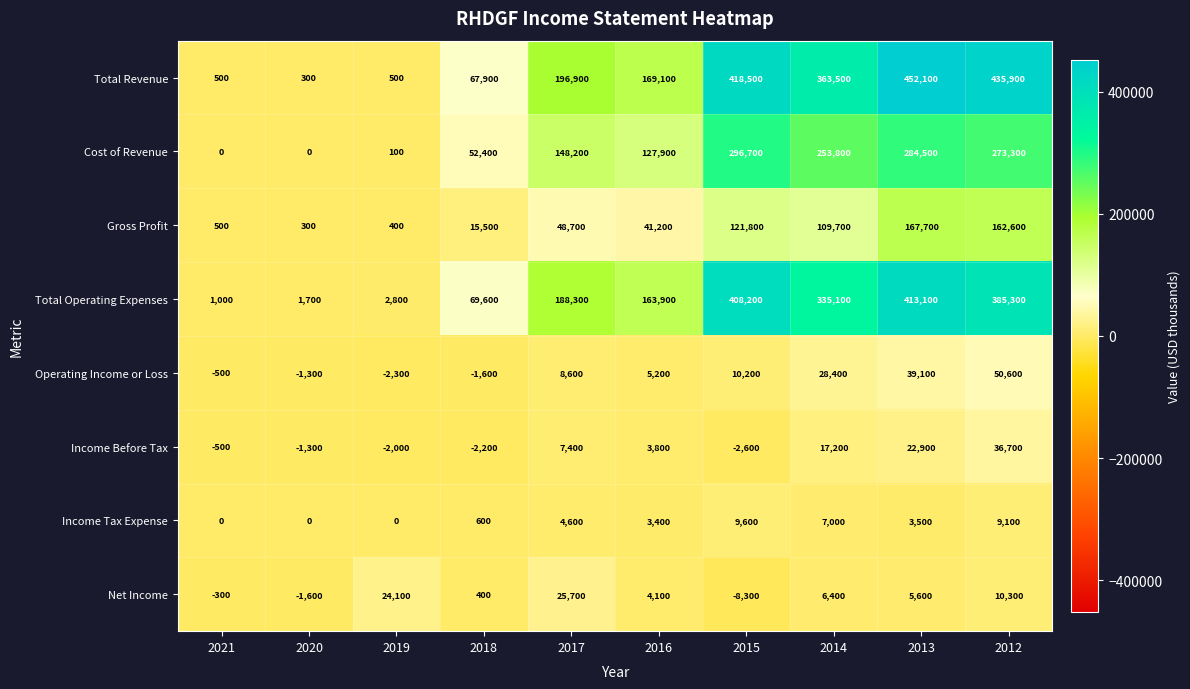

Which series has the largest total across all categories?

Total Revenue